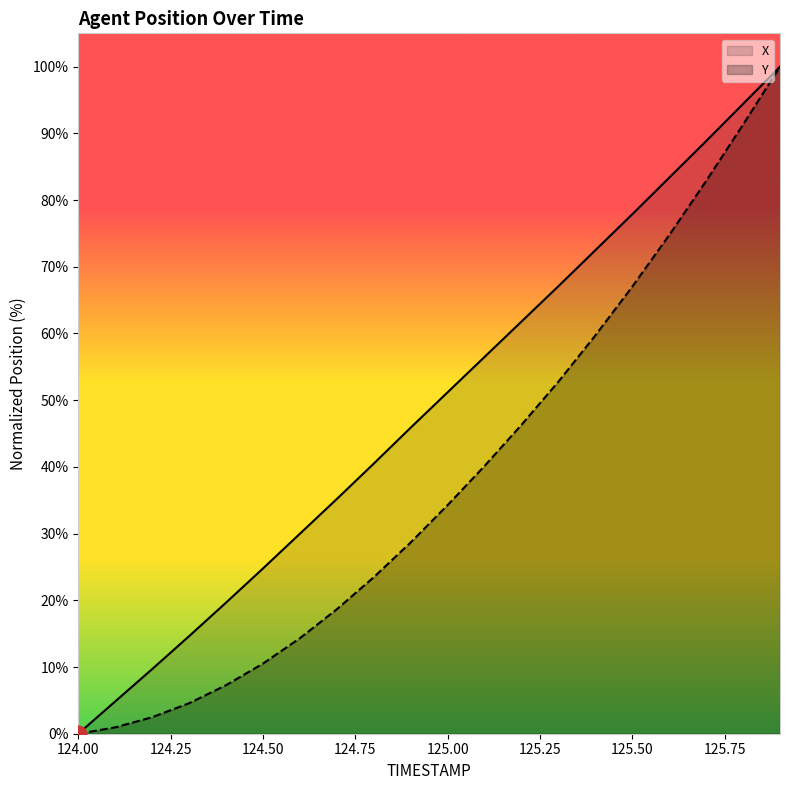

At 125.4, list the series in order from smallest to largest.

Y, X